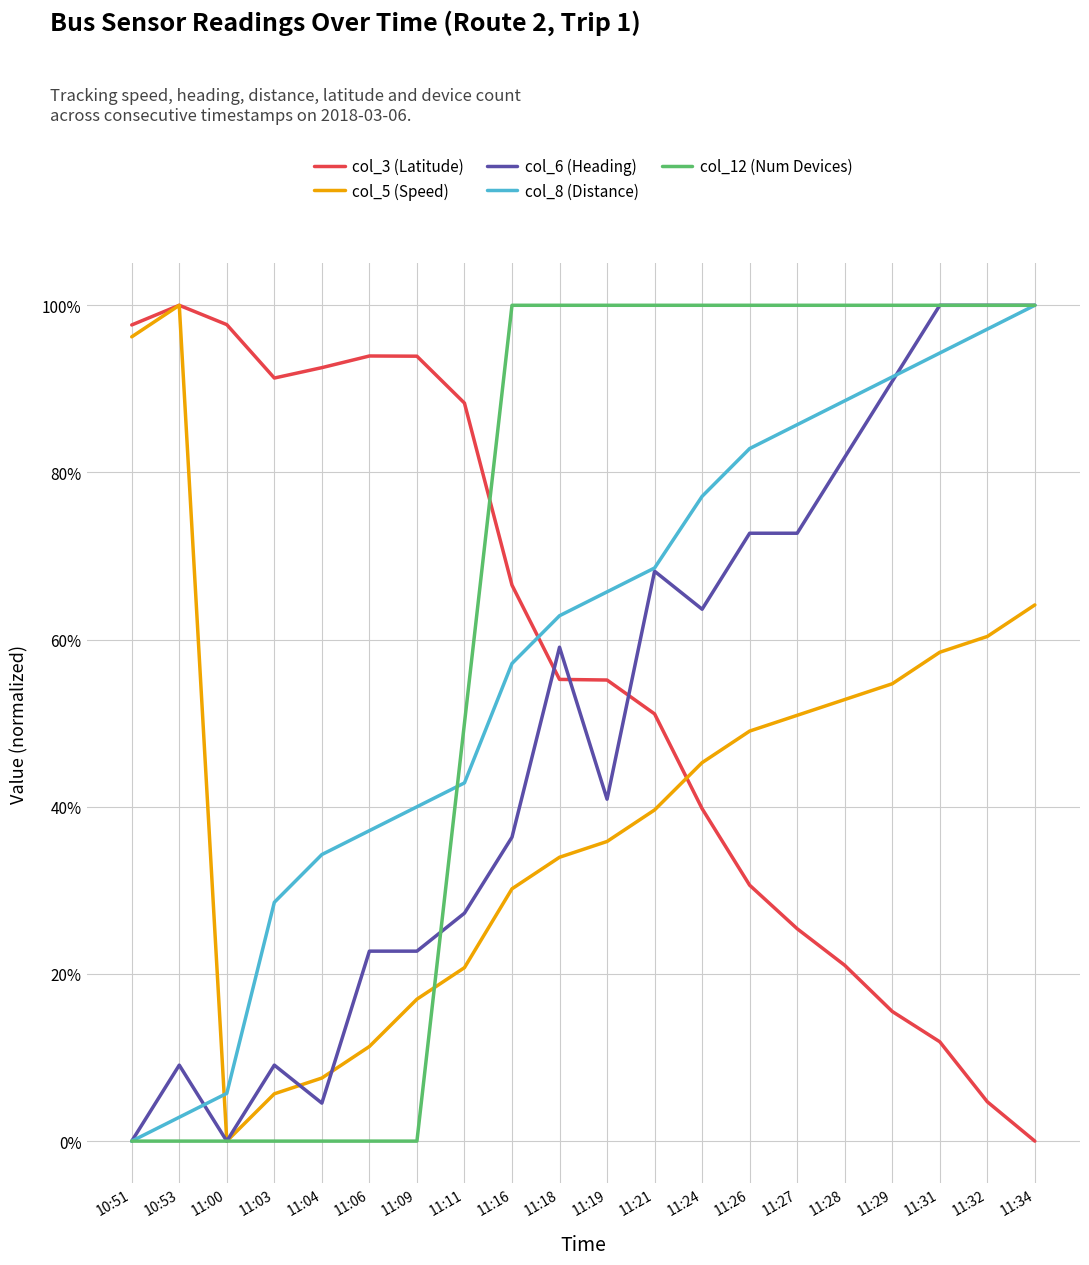

At which label does col_12 (Num Devices) reach its minimum?

10:51